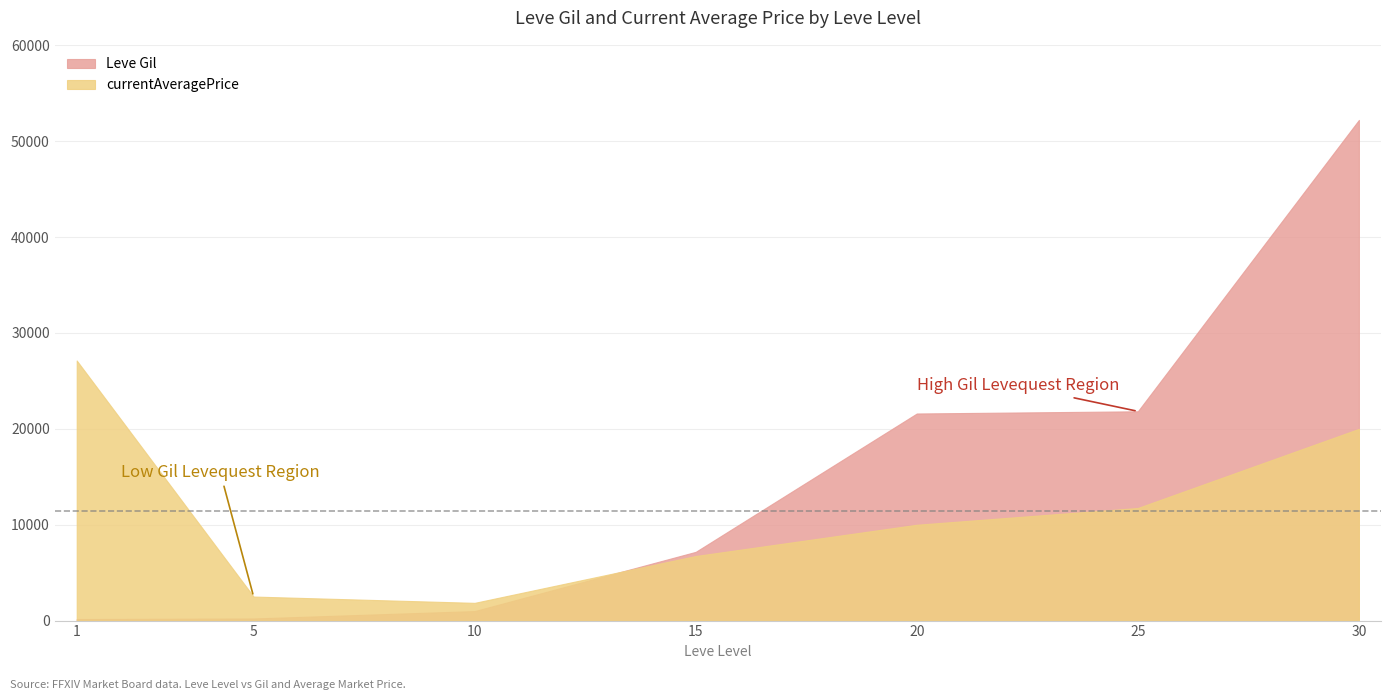

Between 1 and 15, which is larger?

15